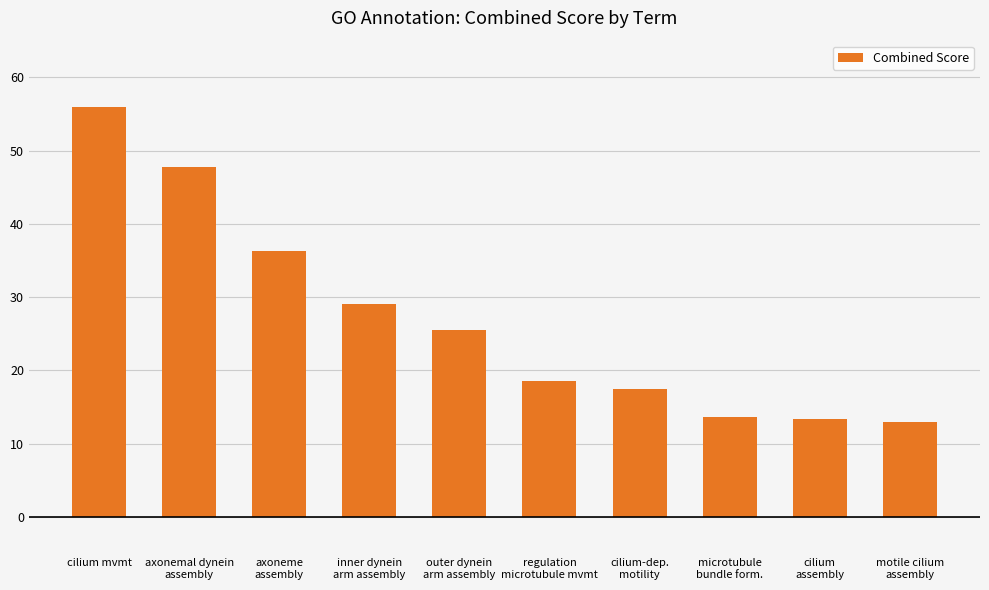

Reading right to left, list all the values displayed in this chart.

13.0	13.4	13.7	17.5	18.5	25.5	29.0	36.3	47.7	55.9